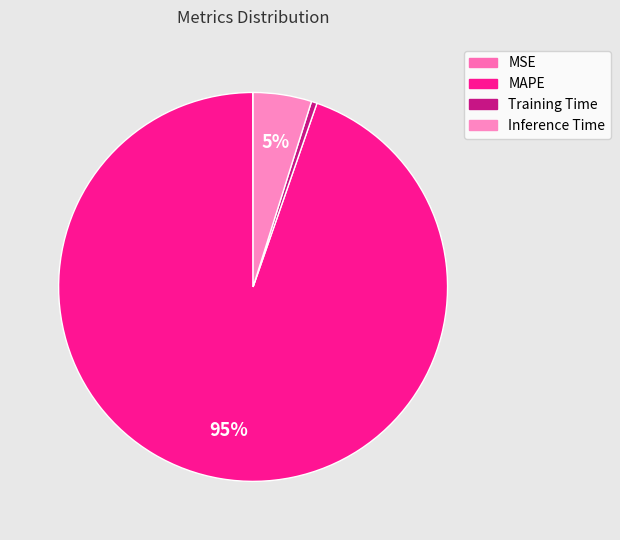

Which slice is the largest?

MAPE